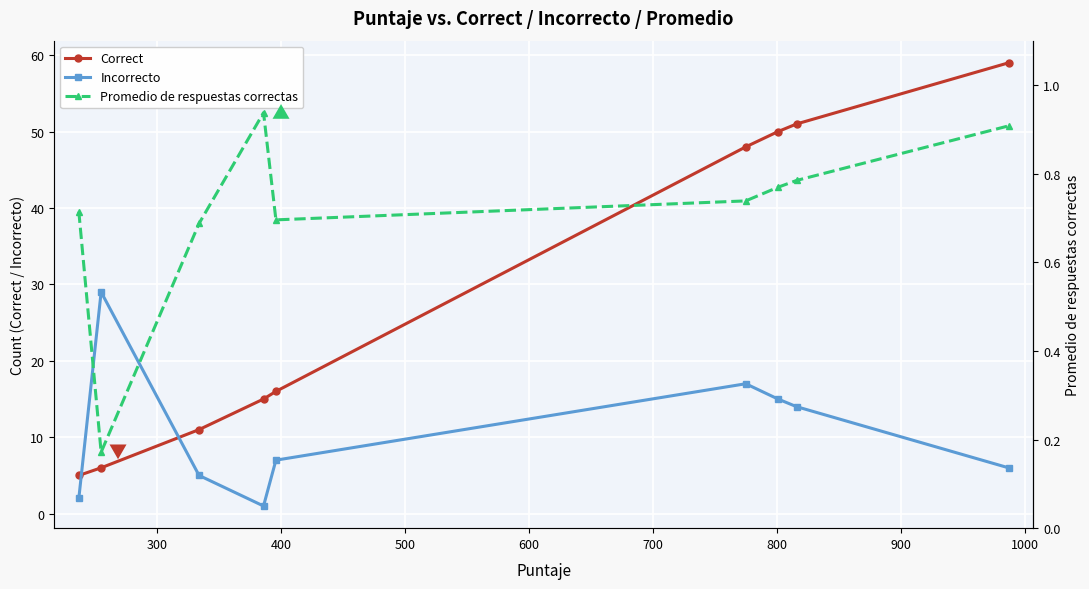

List the series in order of their overall mean, lowest first.

Promedio de respuestas correctas, Incorrecto, Correct